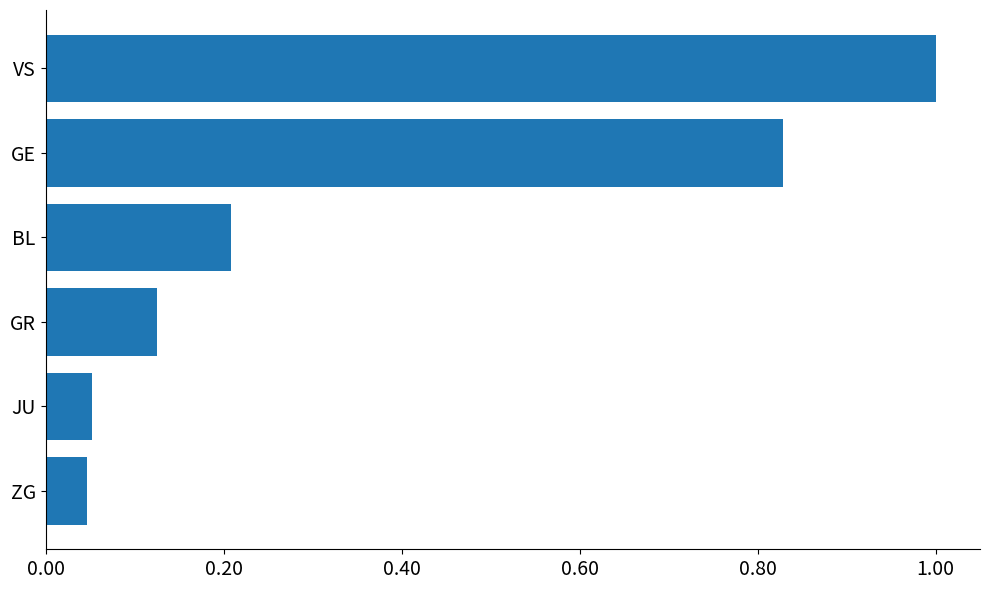

Which label corresponds to the largest value in the chart?

VS